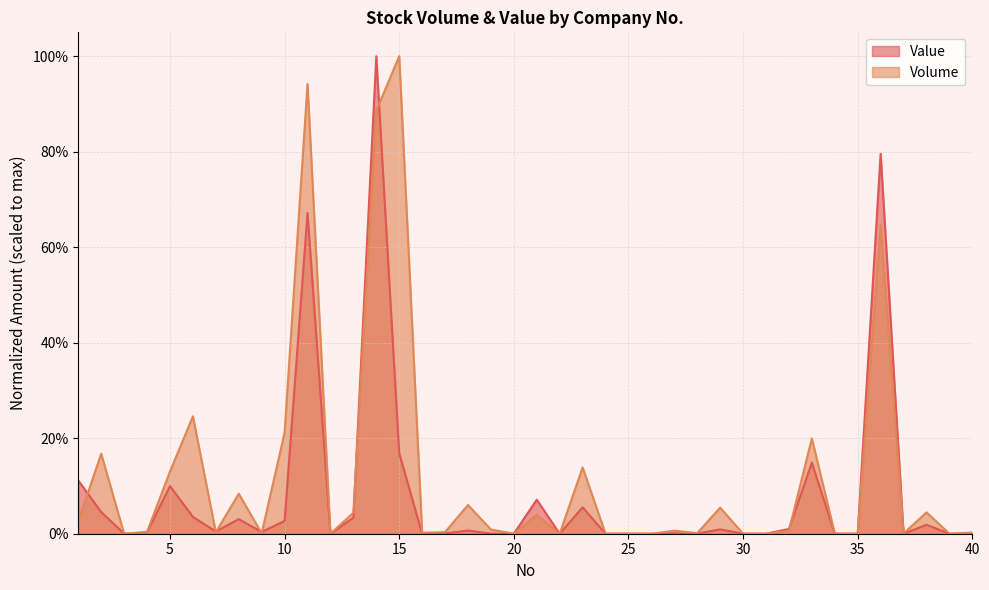

What are all the series names shown in the legend?

Value, Volume